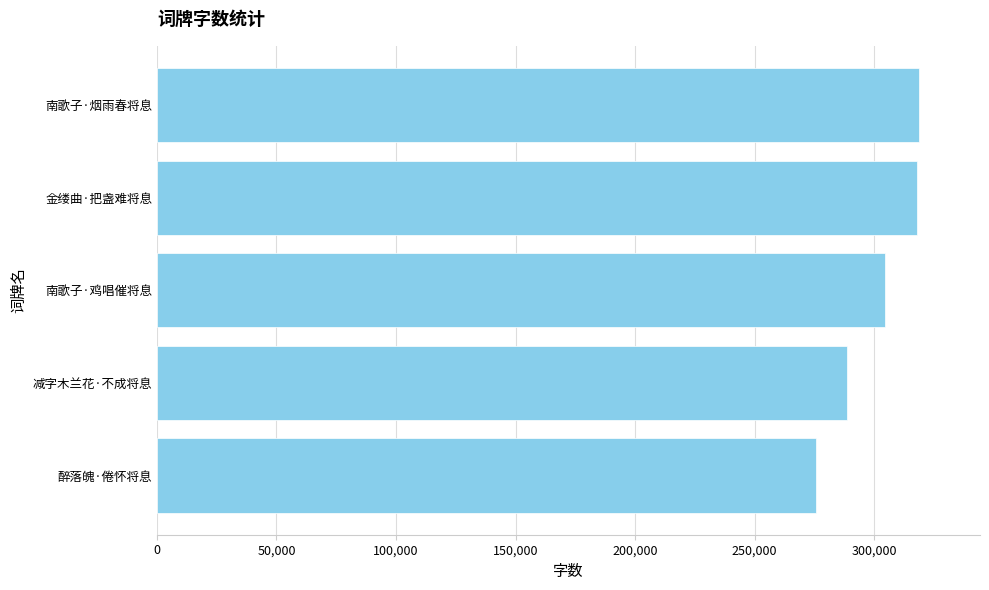

Approximately how many times larger is the value at 南歌子·烟雨春将息 compared to 减字木兰花·不成将息?

1.1